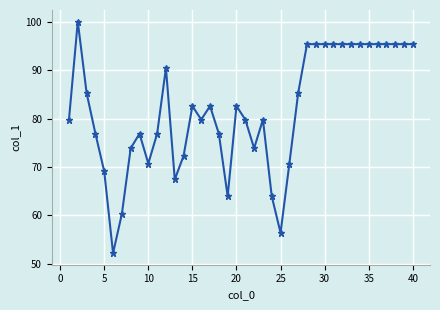

Does the chart have visible grid lines?

Yes